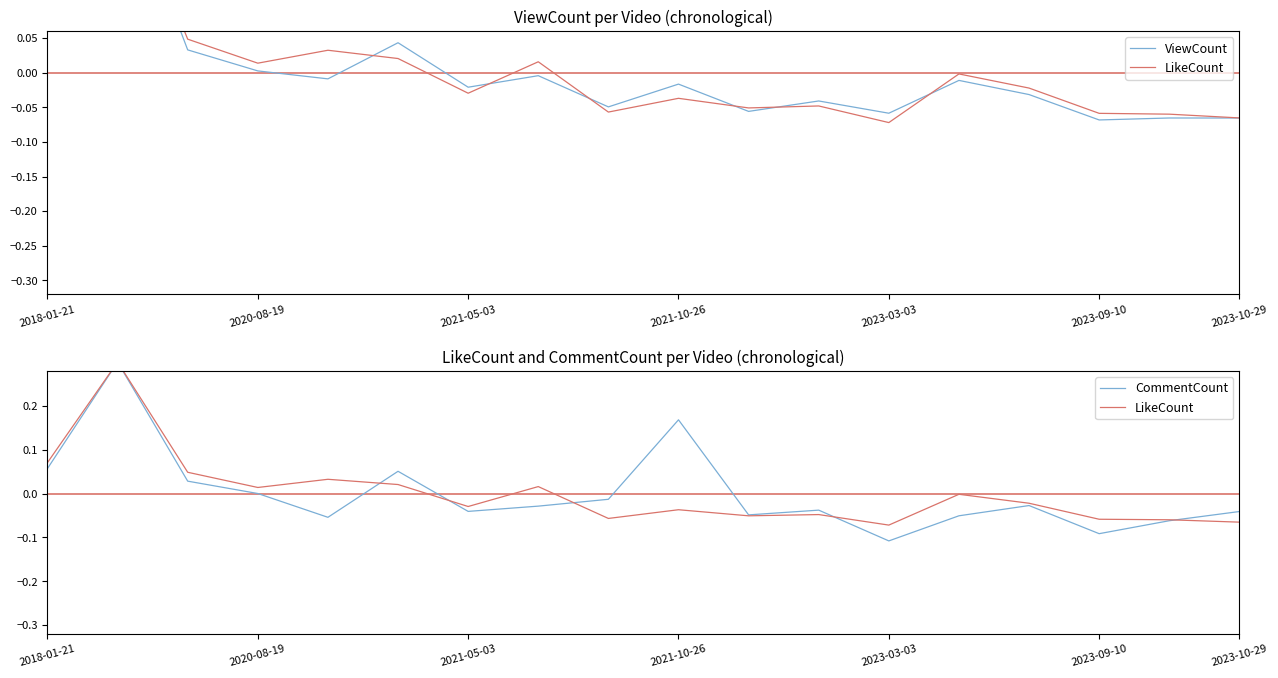

How many series are shown in this chart?

3